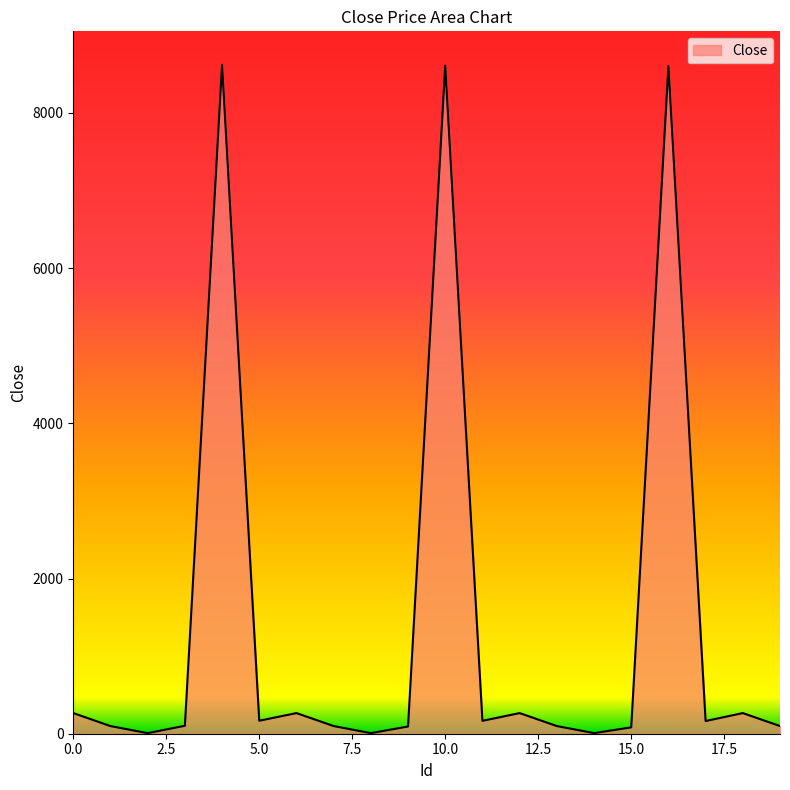

What is the greatest value displayed?

8619.3